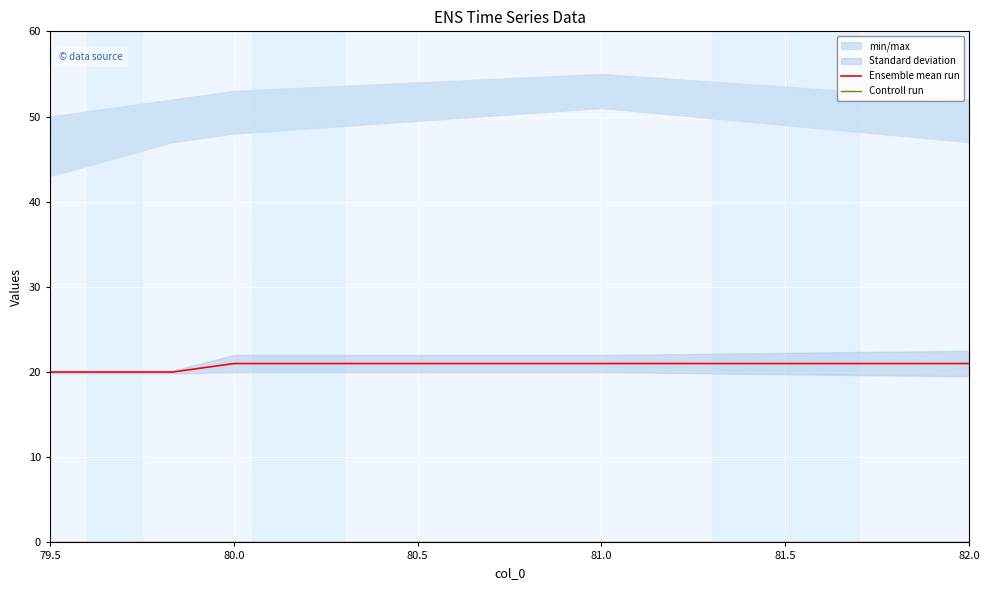

What is the sum of all Ensemble mean run values?

123